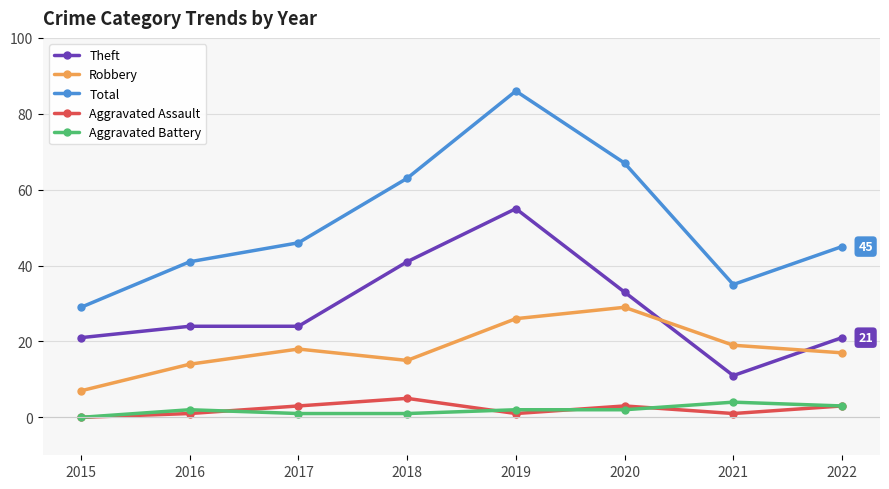

How many interior local peaks does the Total series have?

1